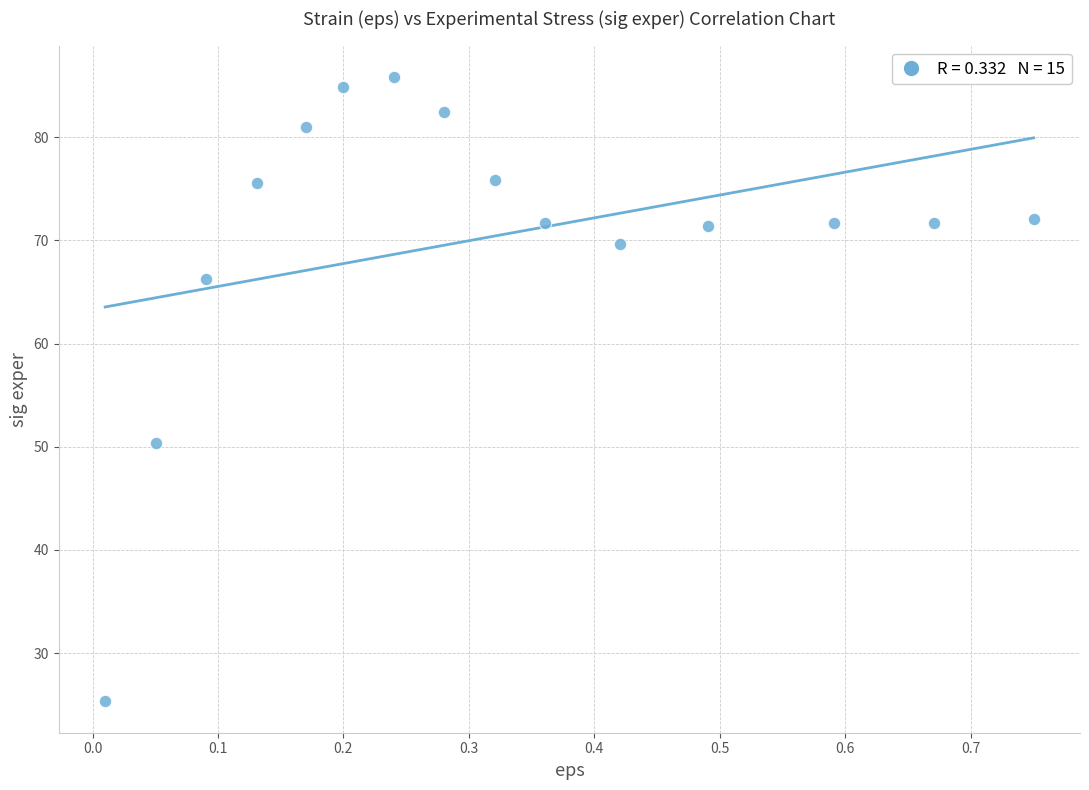

What is the range of X values (max minus min)?

0.7